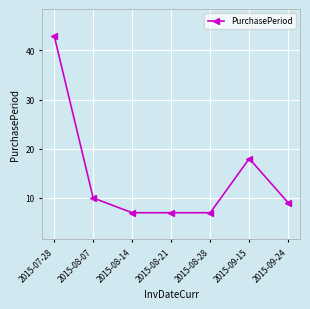

How many lines are shown in the chart?

1